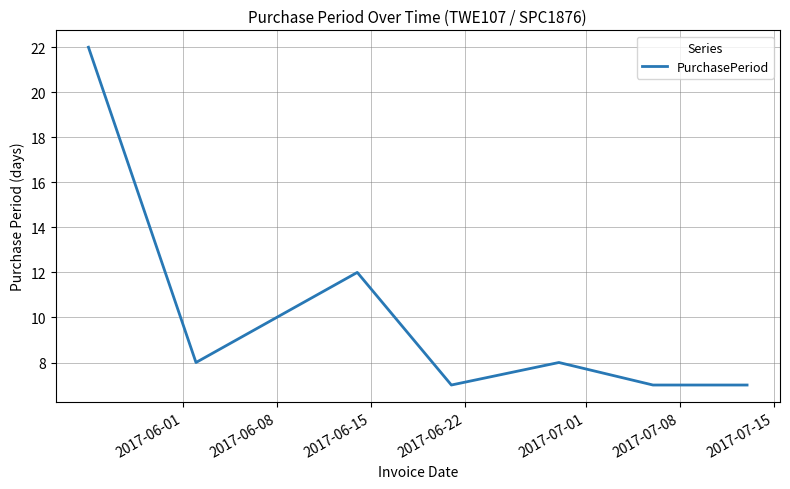

How many interior local peaks (higher than both neighbors) does the data have?

2